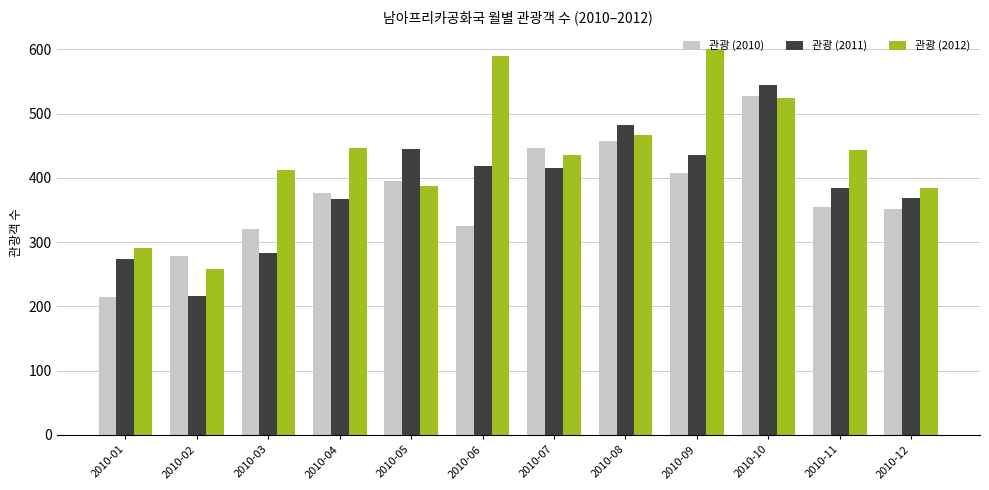

What is the greatest value displayed?

600